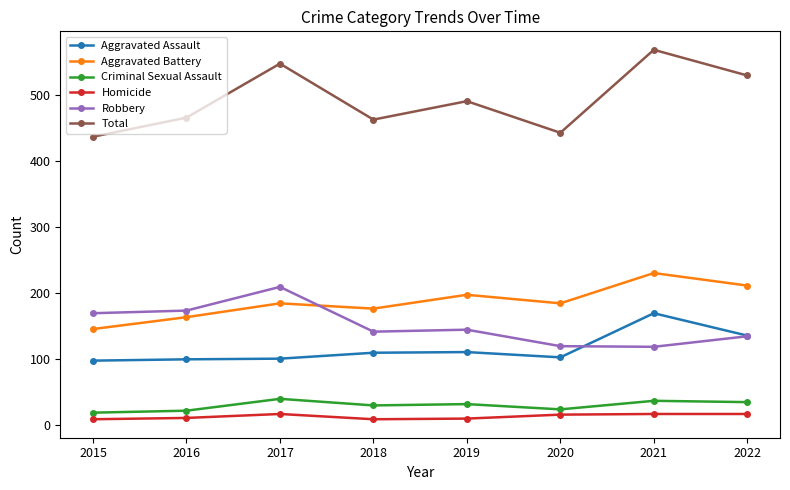

What is the difference between the maximum and minimum values in the Homicide series?

8